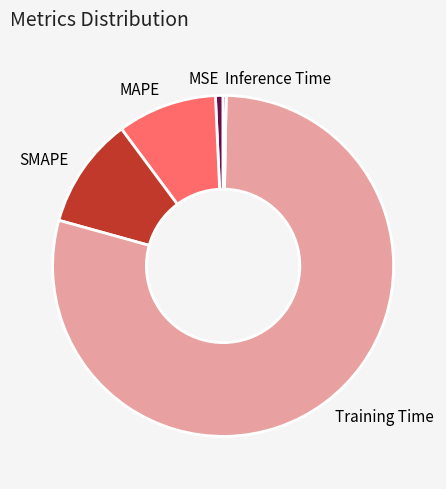

Count the number of slices in the pie.

5